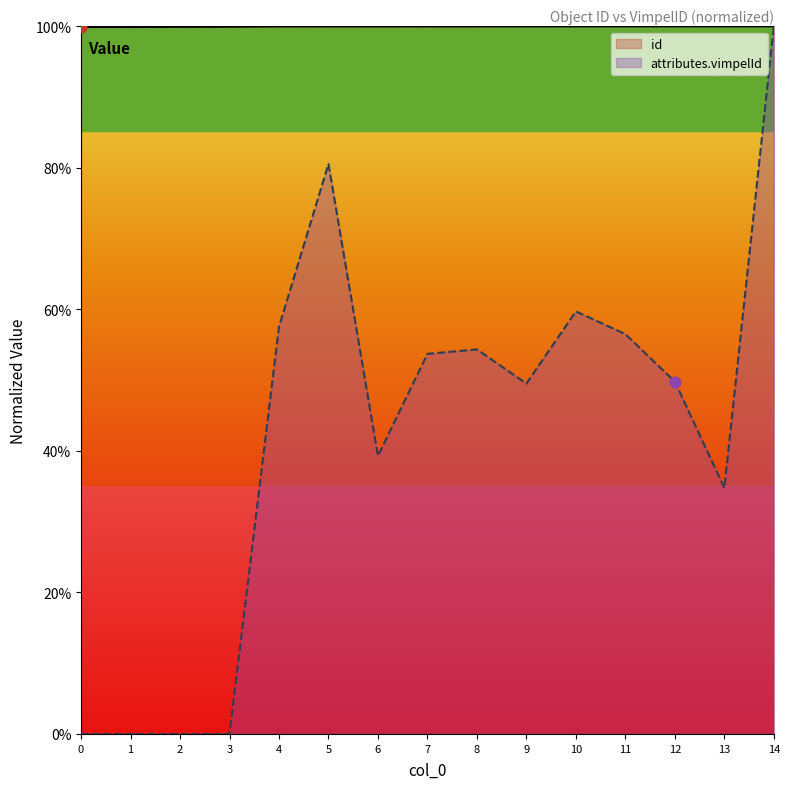

Which series contains the highest Y value?

id